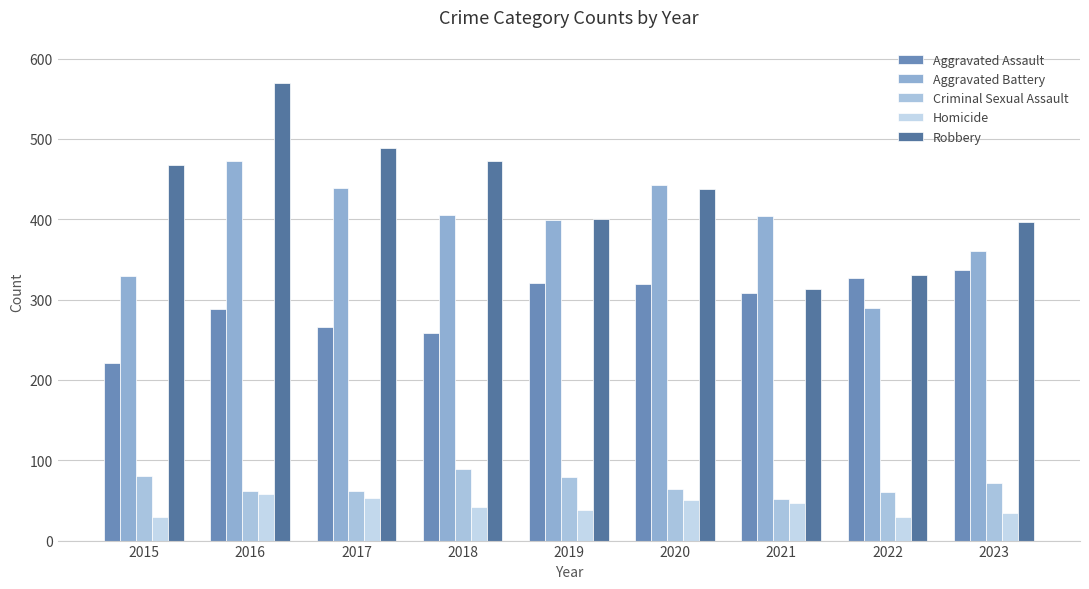

What is the minimum value for Homicide?

29